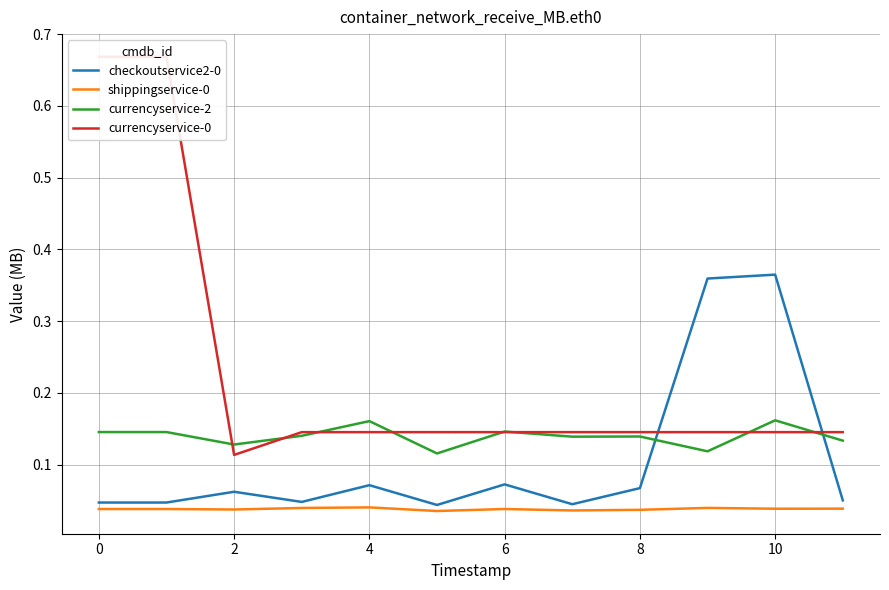

What is the label of the 11th point from the left?

10